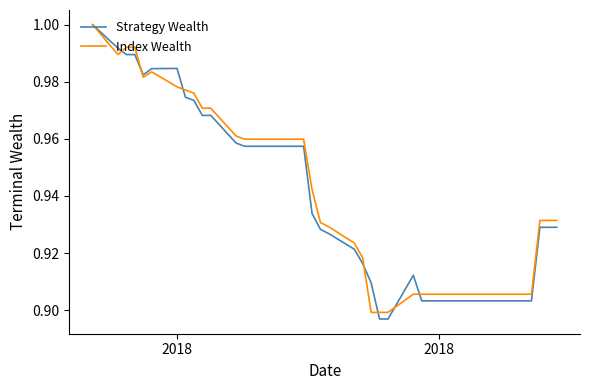

What are all the series names shown in the legend?

Strategy Wealth, Index Wealth